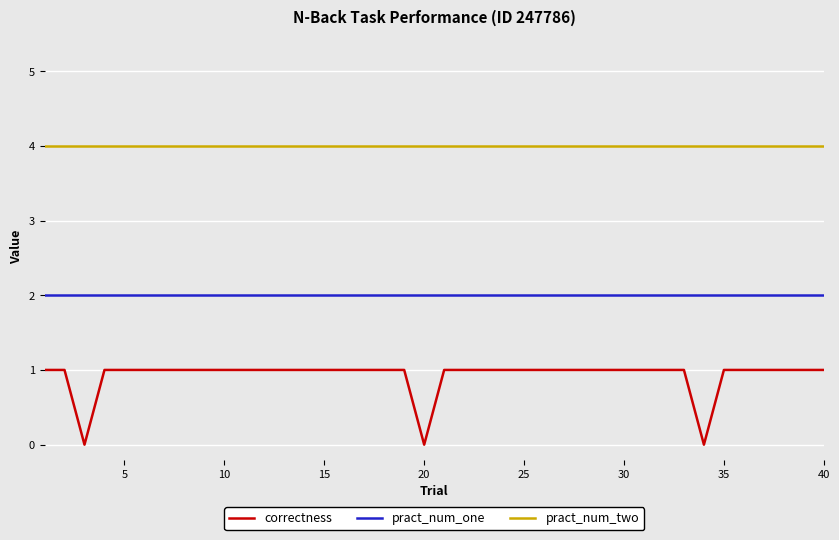

Count the number of categories in the chart.

40